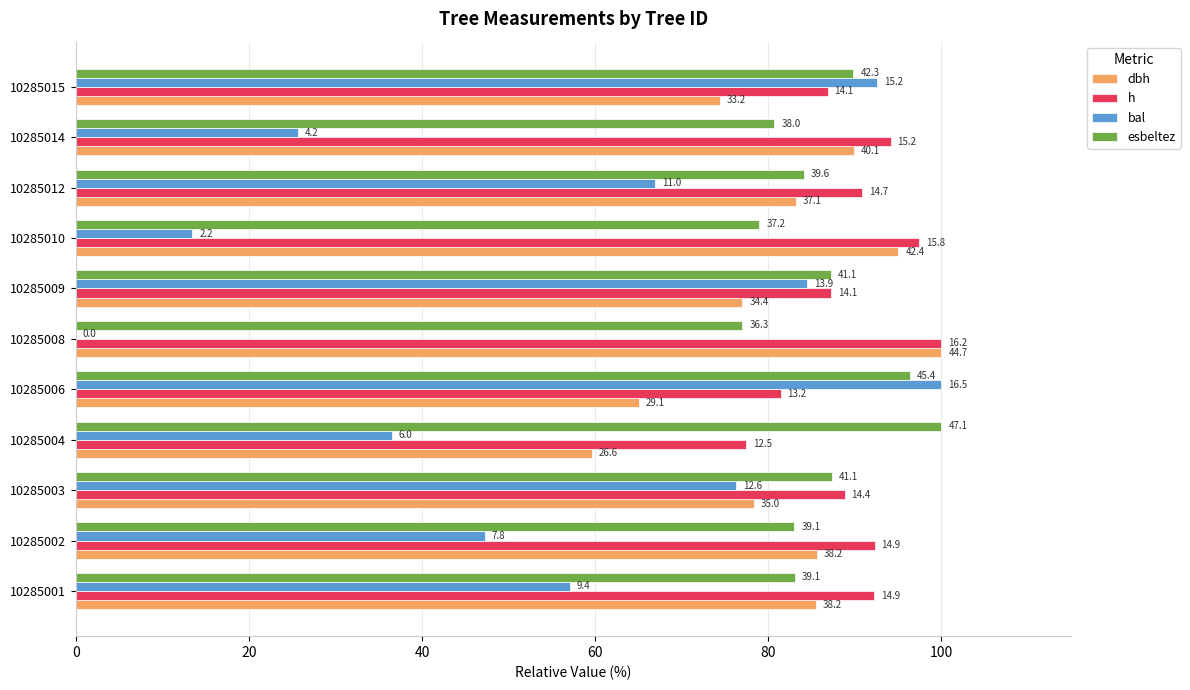

What is the difference between the maximum and minimum values in the esbeltez series?

23.0